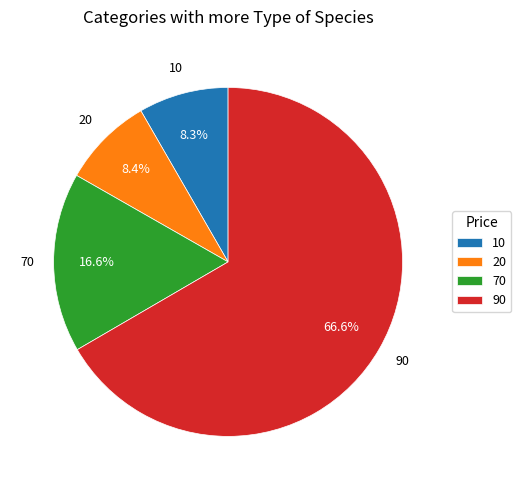

Which has a higher value, 10 or 90?

90